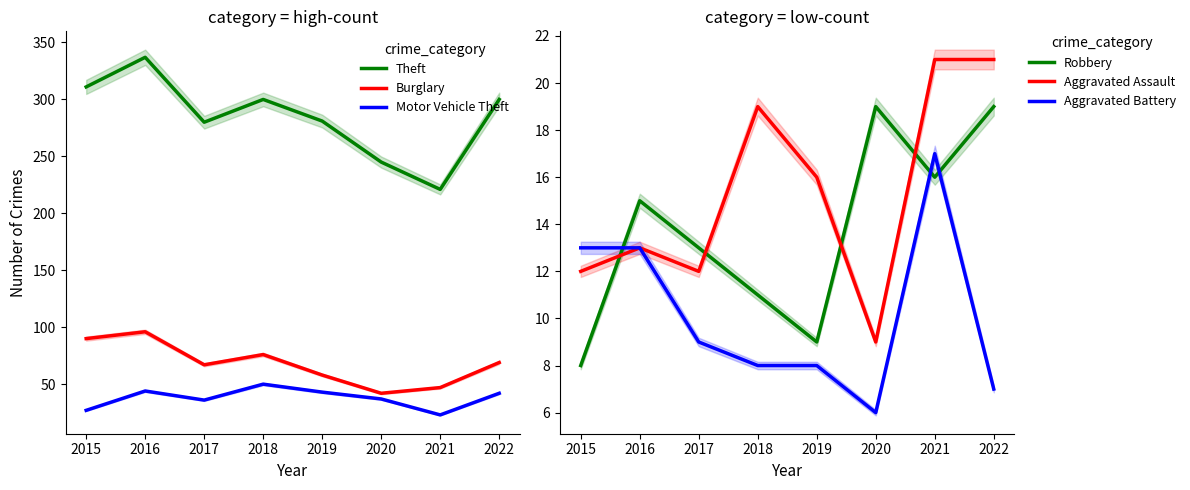

True or false: Aggravated Battery has a value of 7 at 2022.

True